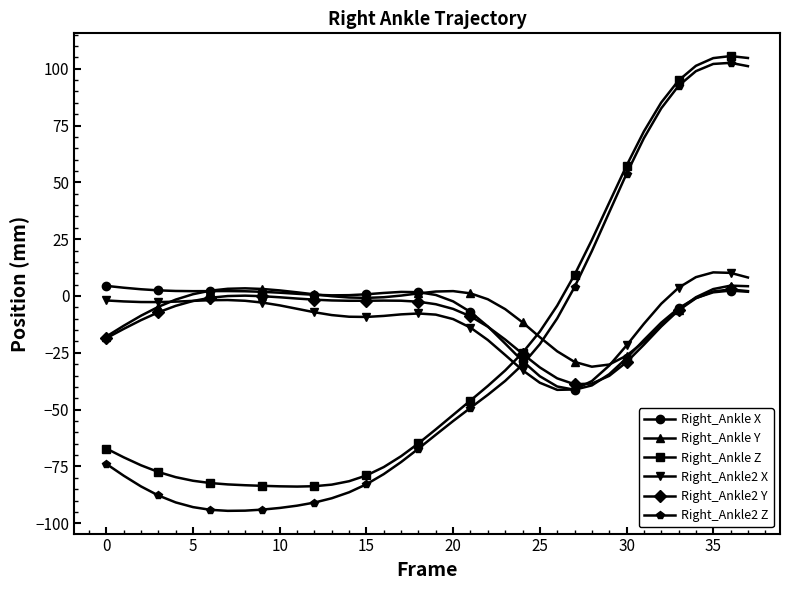

True or false: Right_Ankle Y has more than 0 points higher than both neighbors.

True